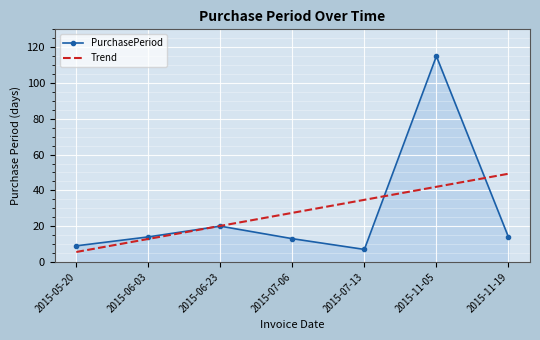

Reading right to left, extract all data points from this chart.

PurchasePeriod: 2015-11-19=14.0	2015-11-05=115.0	2015-07-13=7.0	2015-07-06=13.0	2015-06-23=20.0	2015-06-03=14.0	2015-05-20=9.0
Trend: 2015-11-19=49.3	2015-11-05=42.0	2015-07-13=34.7	2015-07-06=27.4	2015-06-23=20.1	2015-06-03=12.9	2015-05-20=5.6